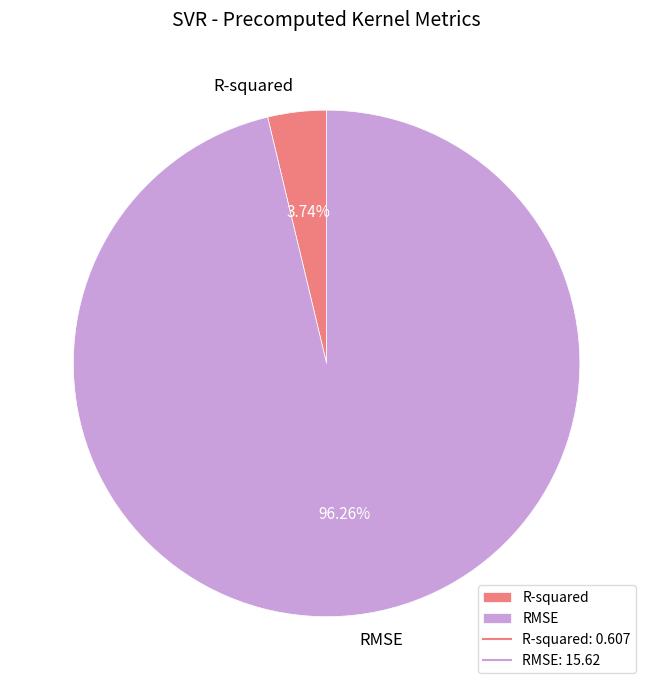

To the nearest percent, what is the average slice percentage?

50%